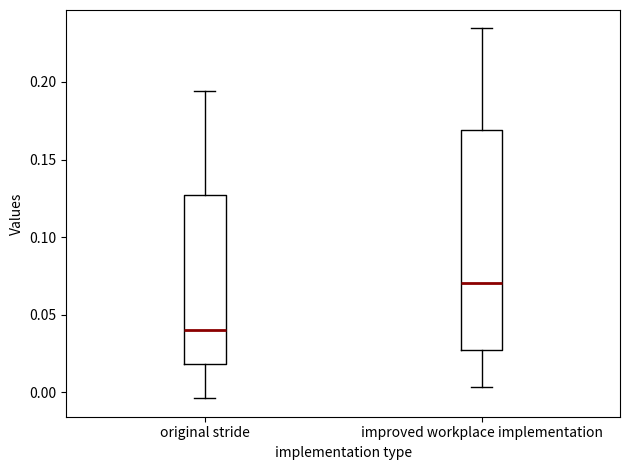

Reading left to right, read every box against the y-axis: the position of its median line, the range the box covers, and the ends of its whiskers. The values are not printed on the chart, so give them approximately, as read against the axis.

original stride: median 0.040, box 0.020 to 0.125, whiskers -0.005 to 0.195
improved workplace implementation: median 0.070, box 0.030 to 0.170, whiskers 0.005 to 0.235